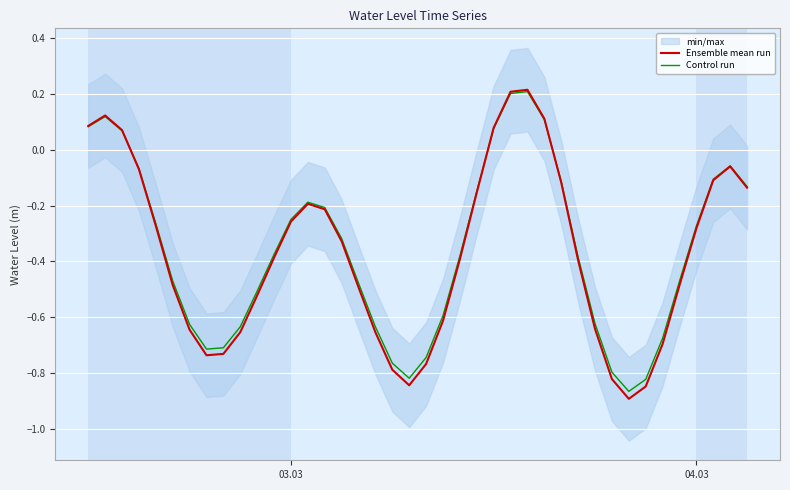

What is the sum of all Ensemble mean run values?

-14.8